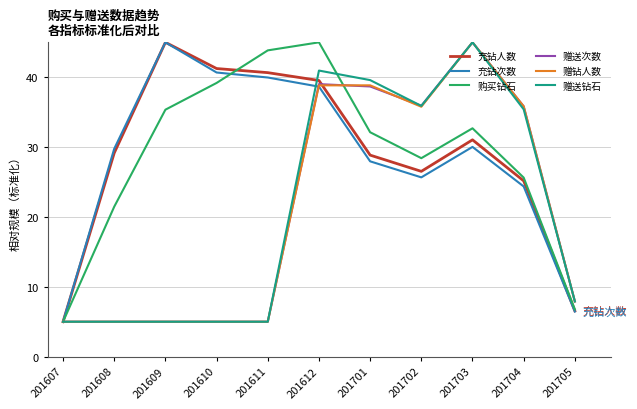

True or false: 赠送钻石 and 购买钻石 cross at least once.

True